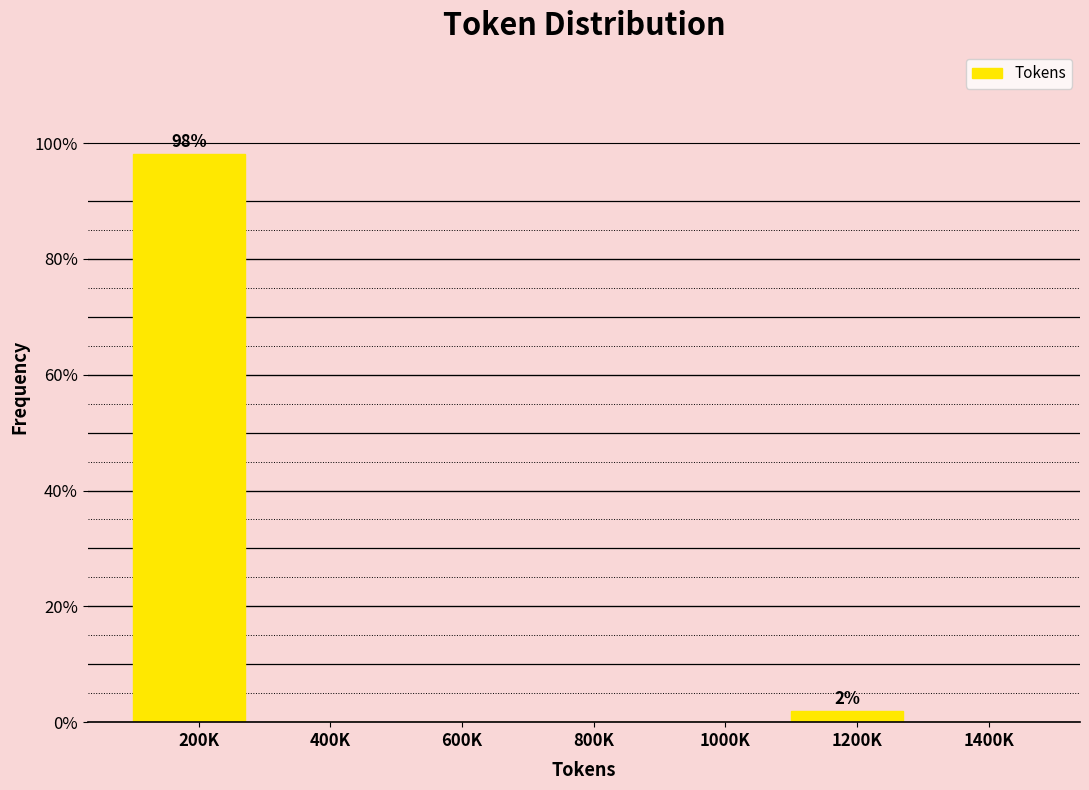

Reading left to right, transcribe all the data shown in this chart.

200K=98.1	400K=0.0	600K=0.0	800K=0.0	1000K=0.0	1200K=1.9	1400K=0.0